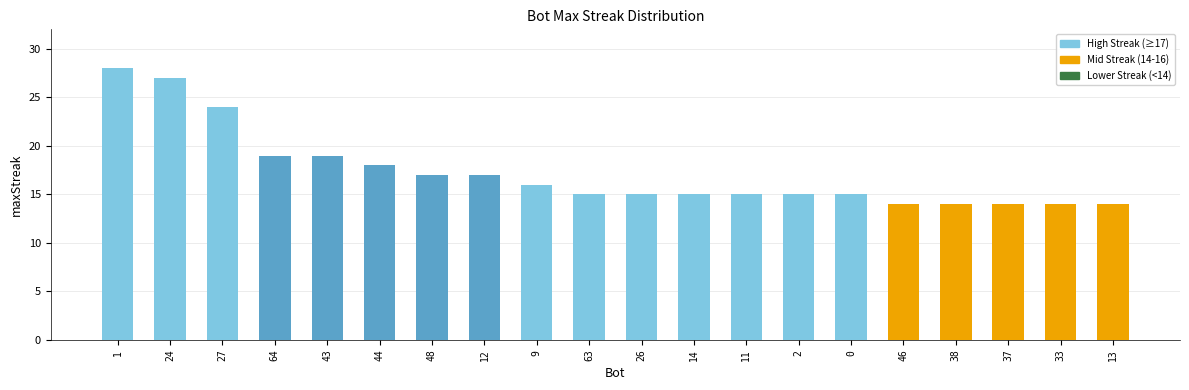

What is the ratio of the value at 43 to the value at 48?

1.1